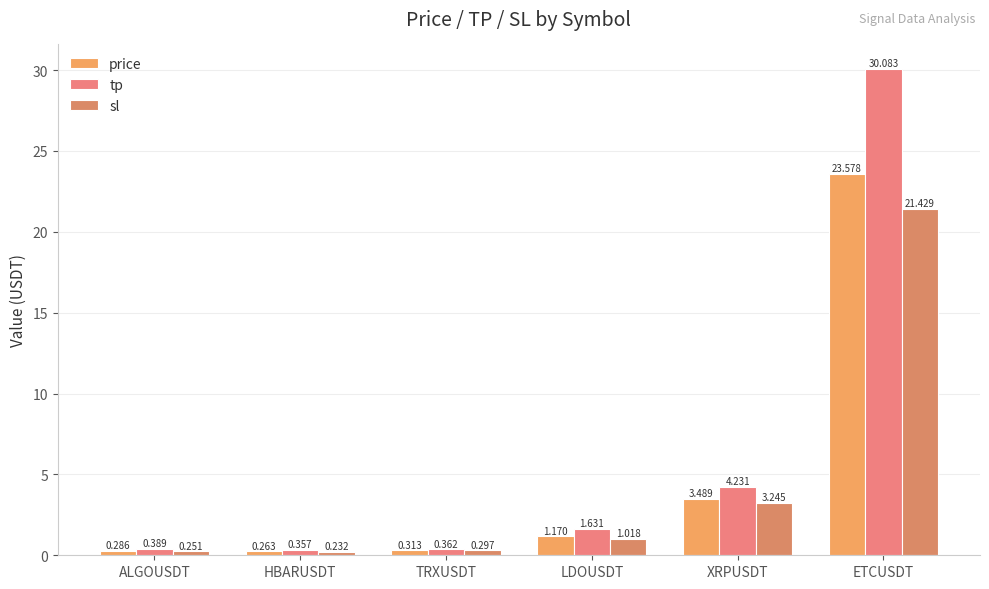

True or false: tp has a value of 0.4 at TRXUSDT.

True